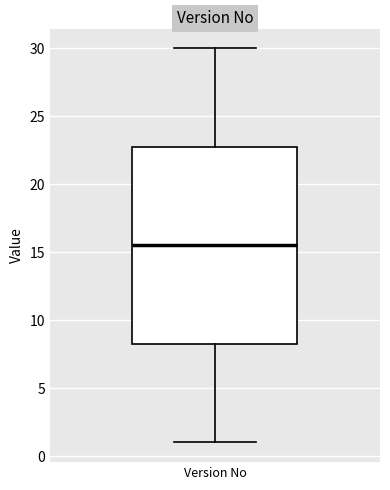

Transcribe this box plot: give where the median line is, the range the box spans, and where the two whiskers end, as read against the y-axis. The values are not printed on the chart, so give them approximately, as read against the axis.

median 15.5, box 8.5 to 23.0, whiskers 1.0 to 30.0